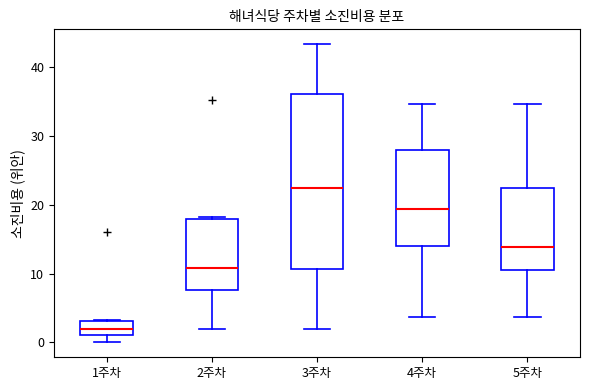

Reading left to right, read every box against the y-axis: the position of its median line, the range the box covers, and the ends of its whiskers. The values are not printed on the chart, so give them approximately, as read against the axis.

1주차: median 2, box 1 to 3, whiskers 0 to 3
2주차: median 11, box 8 to 18, whiskers 2 to 18
3주차: median 22, box 11 to 36, whiskers 2 to 43
4주차: median 19, box 14 to 28, whiskers 4 to 35
5주차: median 14, box 11 to 22, whiskers 4 to 35